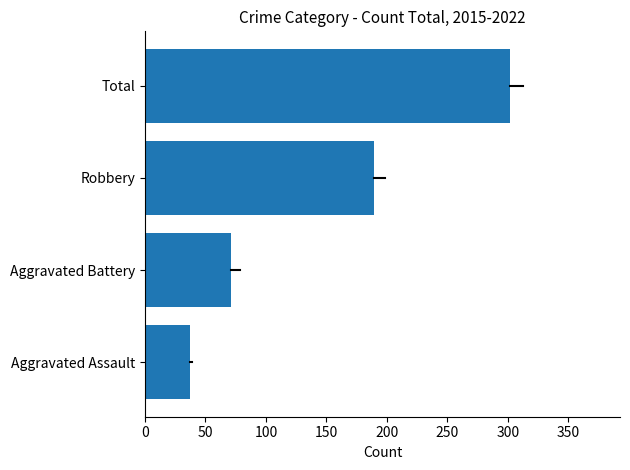

How many categories are shown in the chart?

4